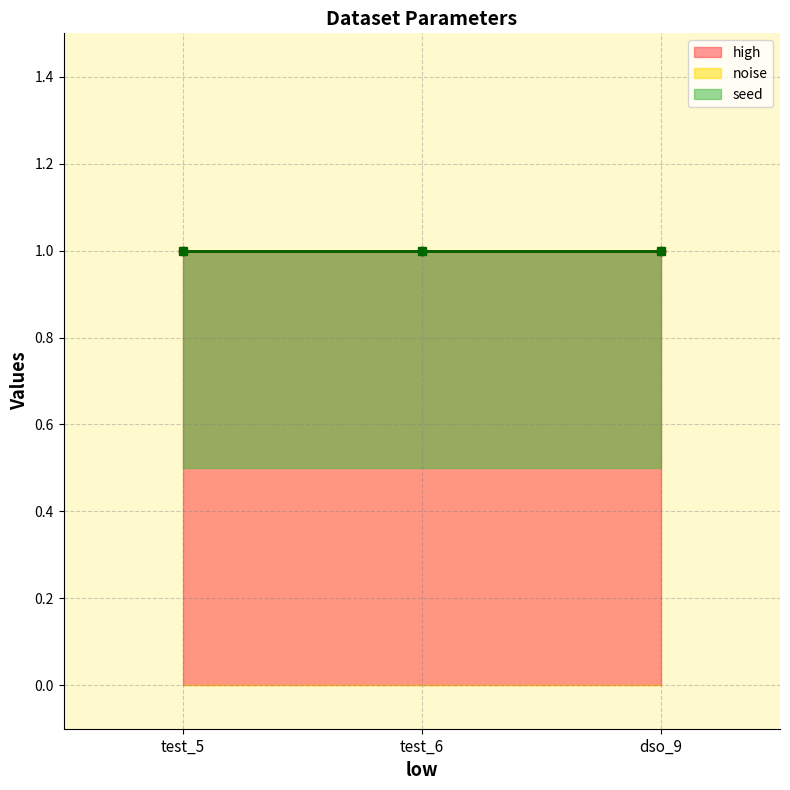

Which series has the widest spread of values?

high